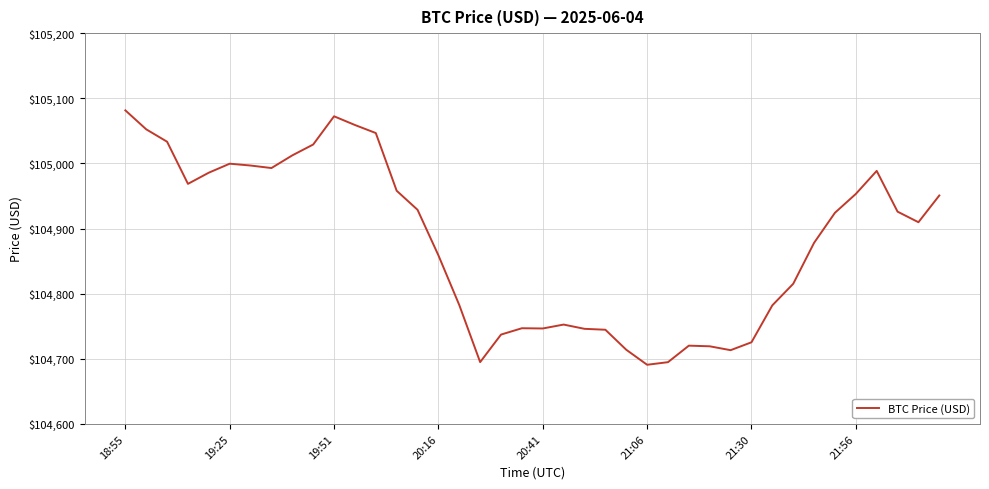

What is the difference between the maximum and minimum values?

390.6